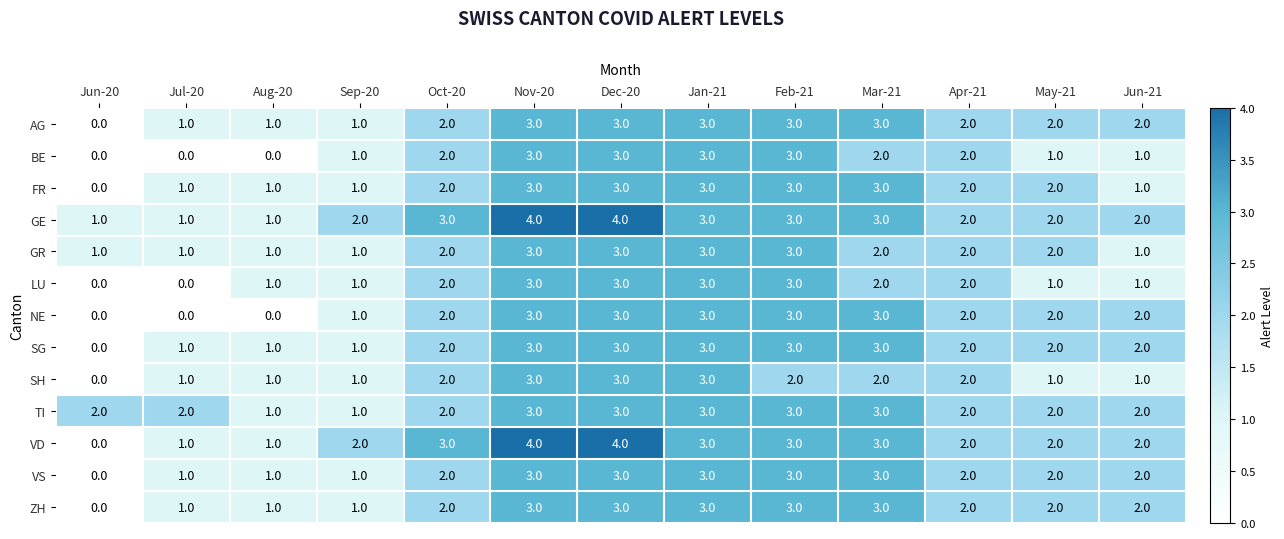

Which series has the largest range (max minus min)?

VD